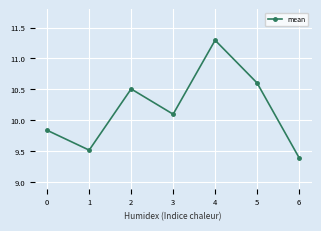

What is the sum of the values at 0 and 5?

20.4